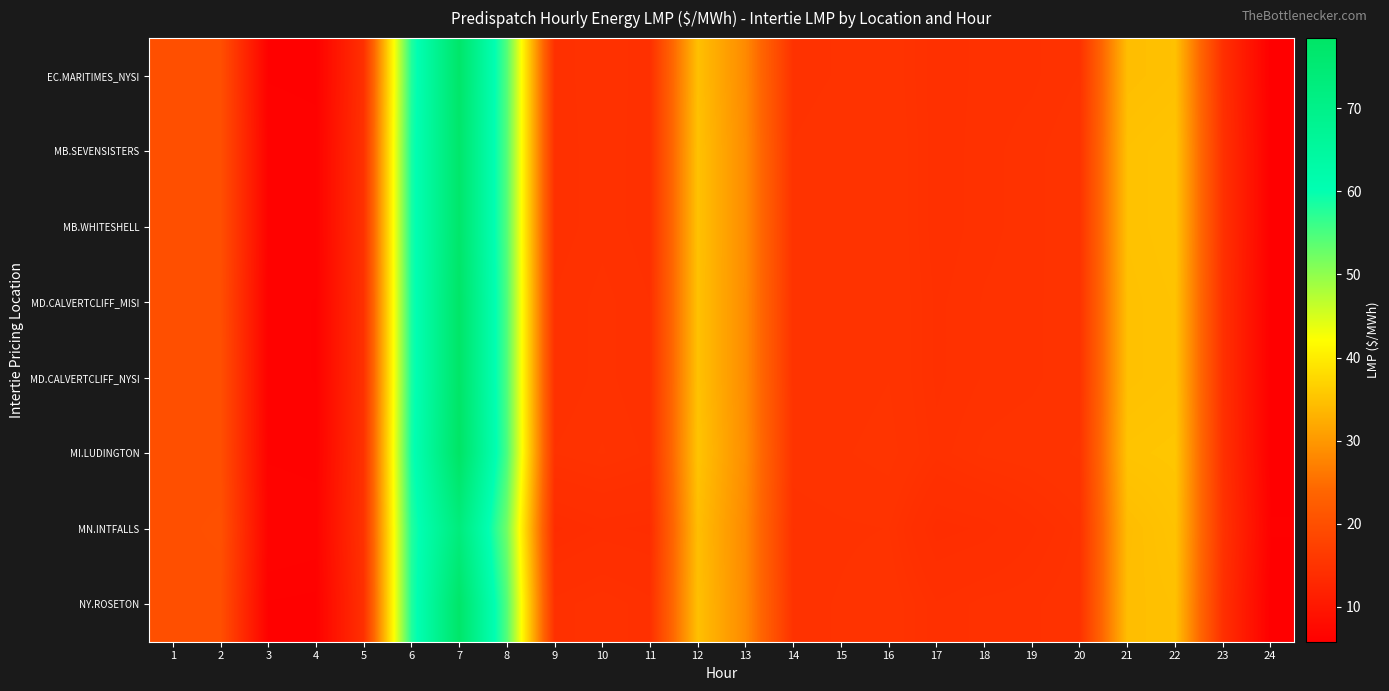

What is the difference between the highest and lowest values at 13?

0.5